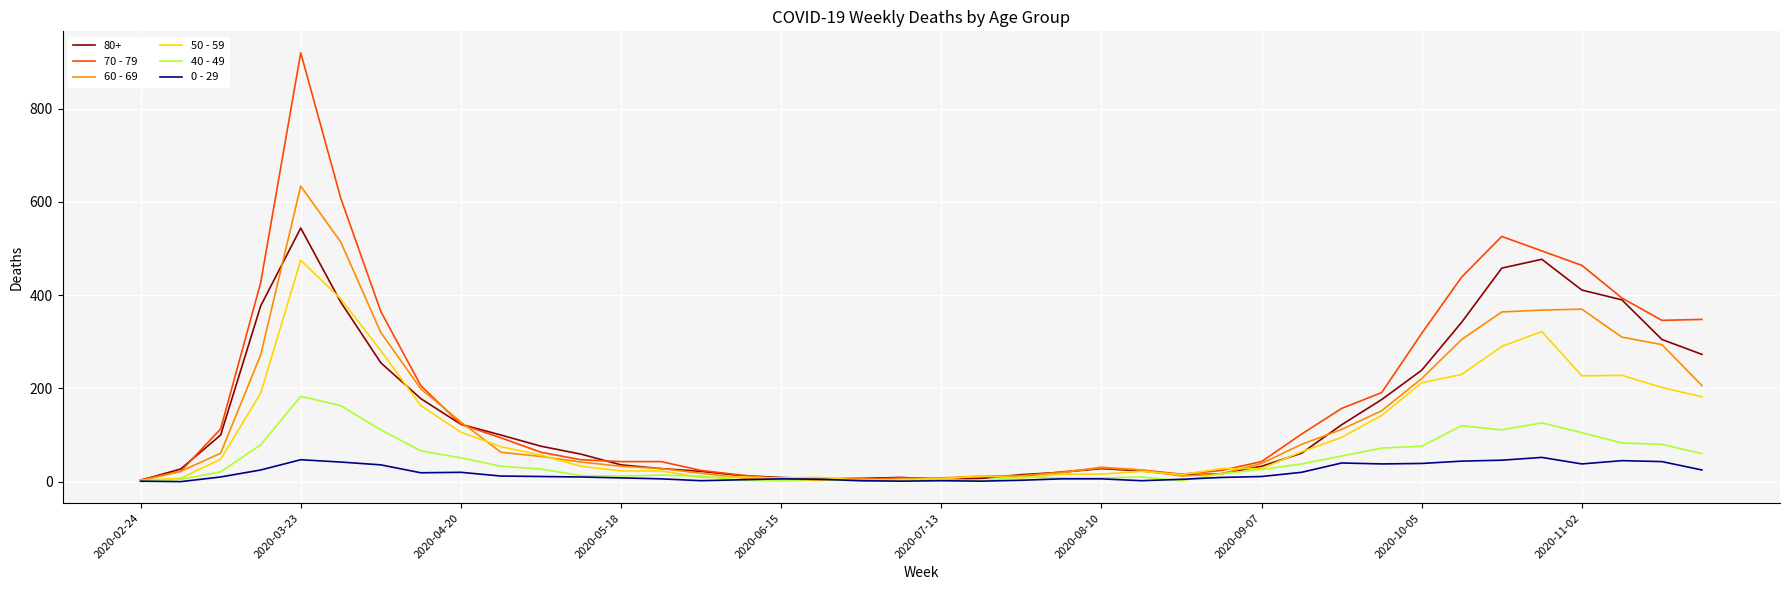

What is the average value of the 50 - 59 series?

107